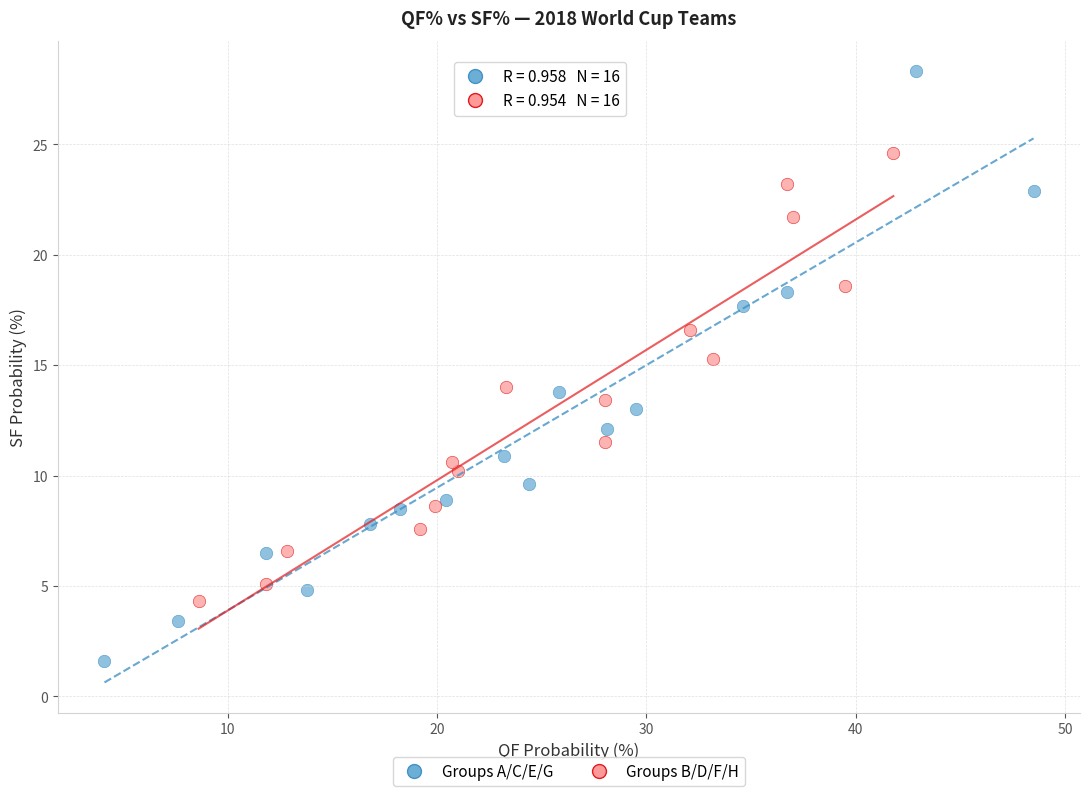

Which series reaches the minimum Y coordinate?

Groups A/C/E/G